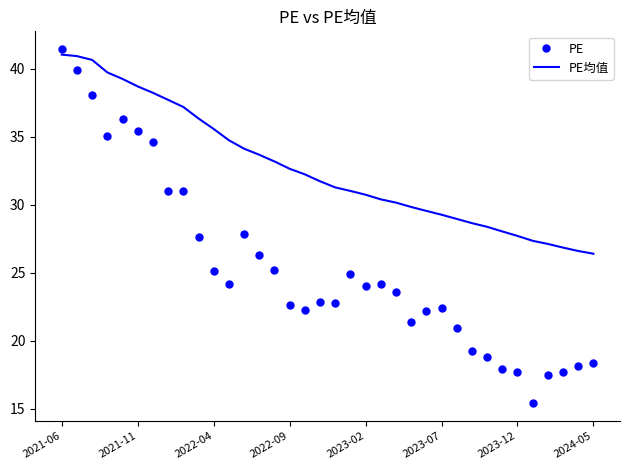

What is the maximum value for PE均值?

41.0